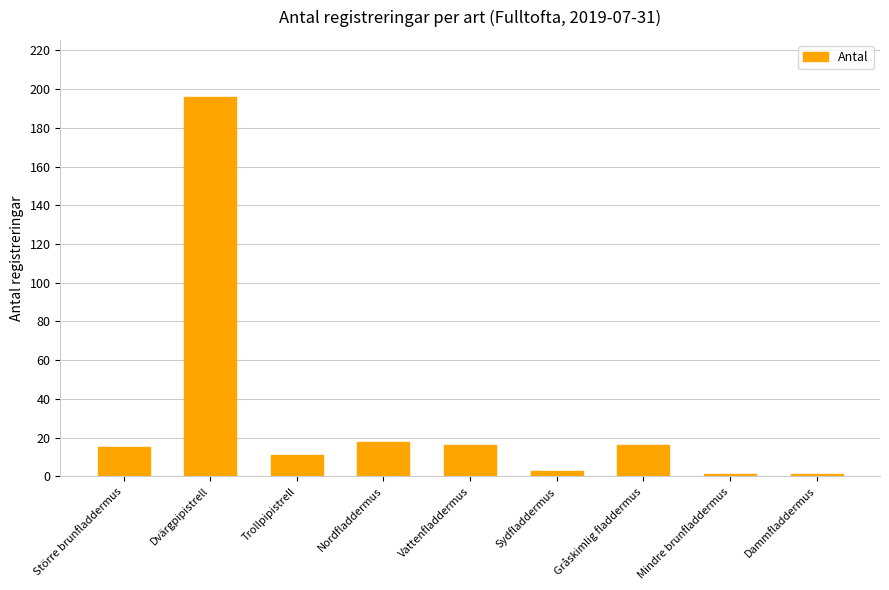

Where is the data nearest to the value 98?

Nordfladdermus